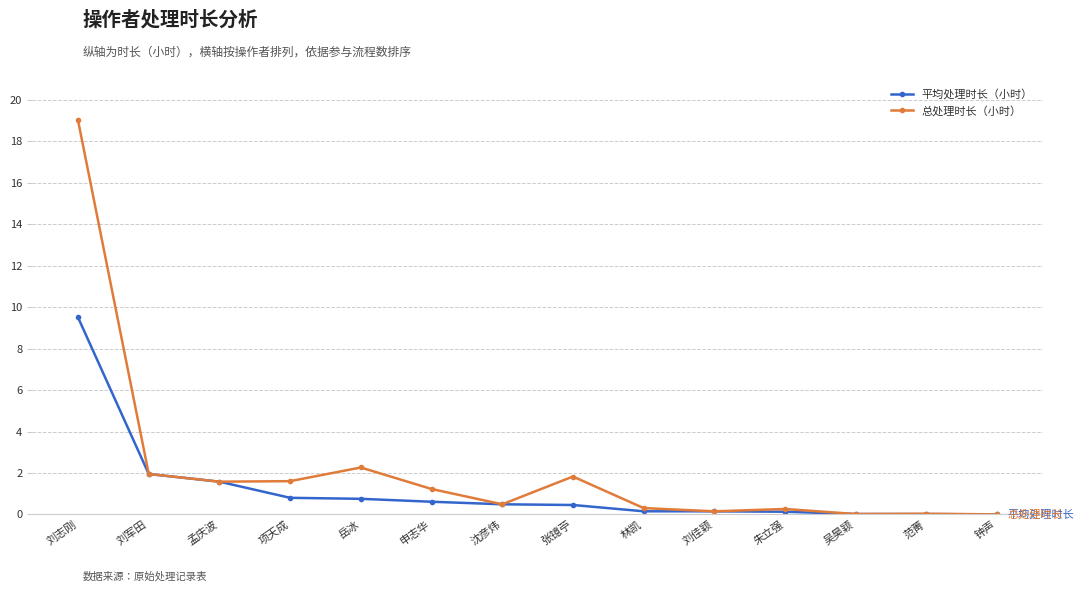

What position from the right is 刘军田?

13